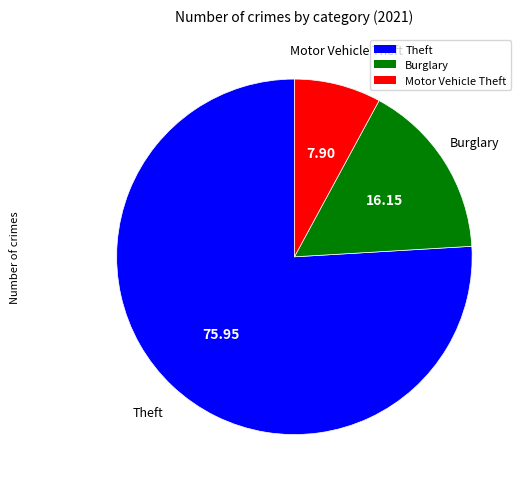

Does any single category account for the majority?

Yes